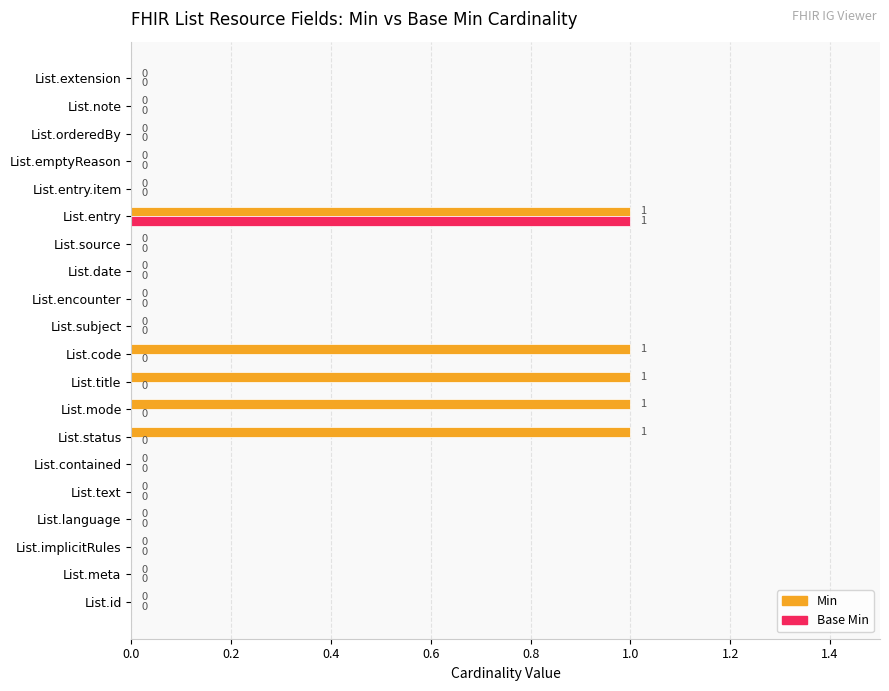

Which series has the largest total across all categories?

Min